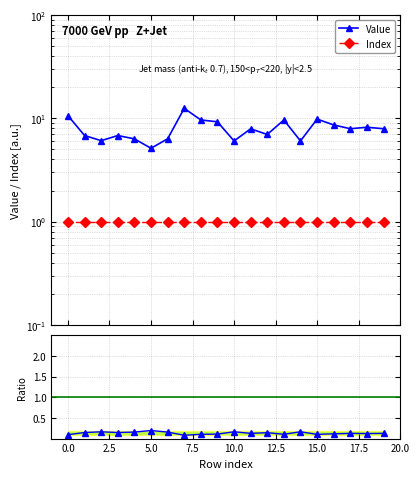

Rank the series by their maximum value, from highest to lowest.

Value, Index, Index/Value